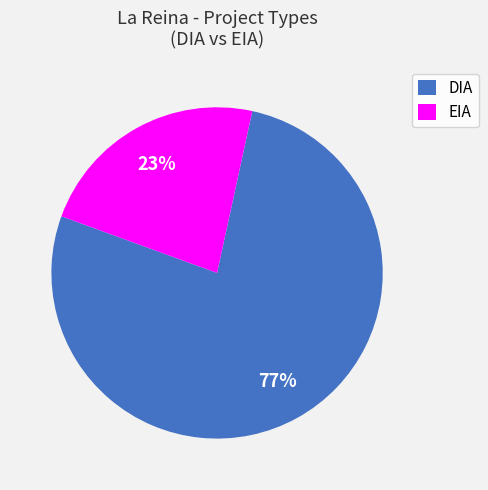

True or false: DIA accounts for 67% of the total.

False